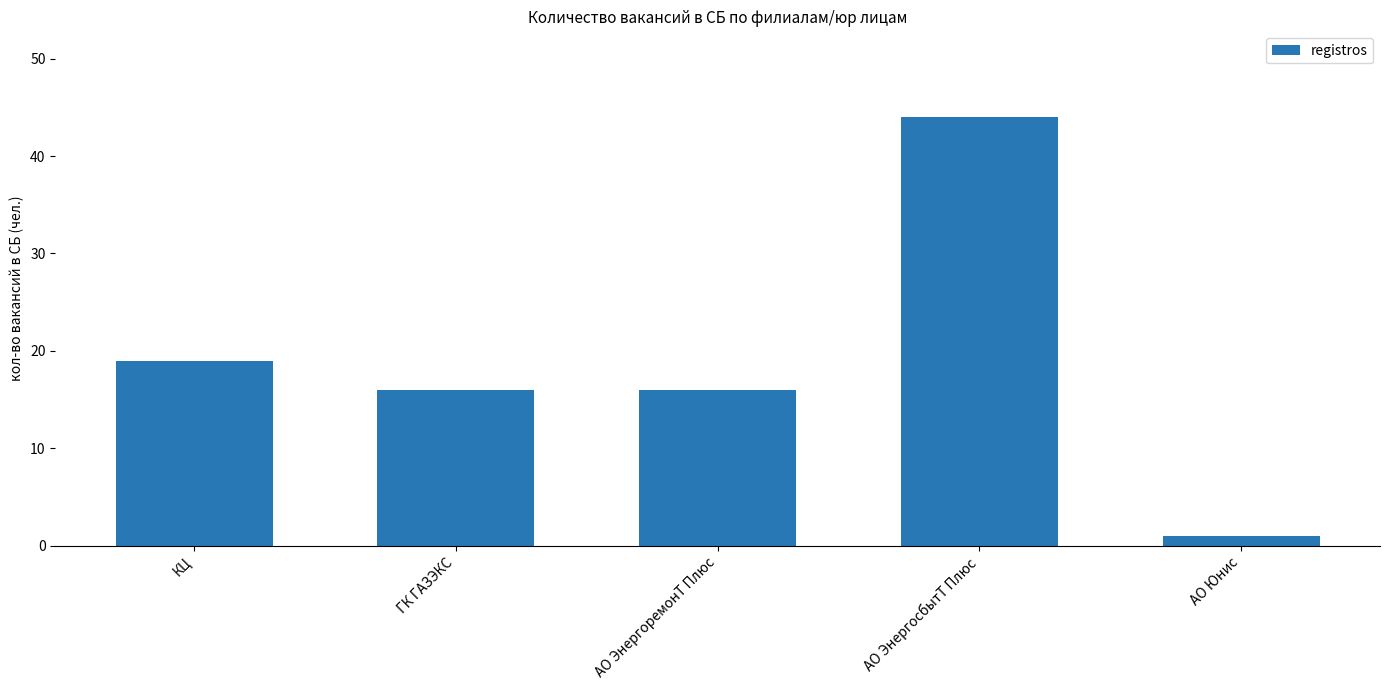

Is it true that the value at ГК ГАЗЭКС is 16?

True